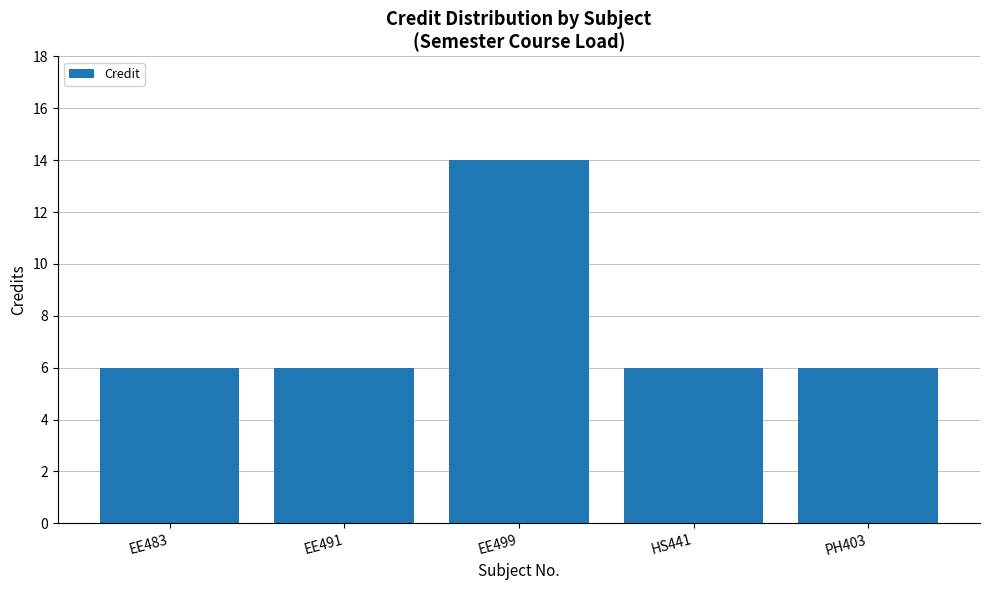

What is the ratio of the value at HS441 to the value at PH403?

1.0